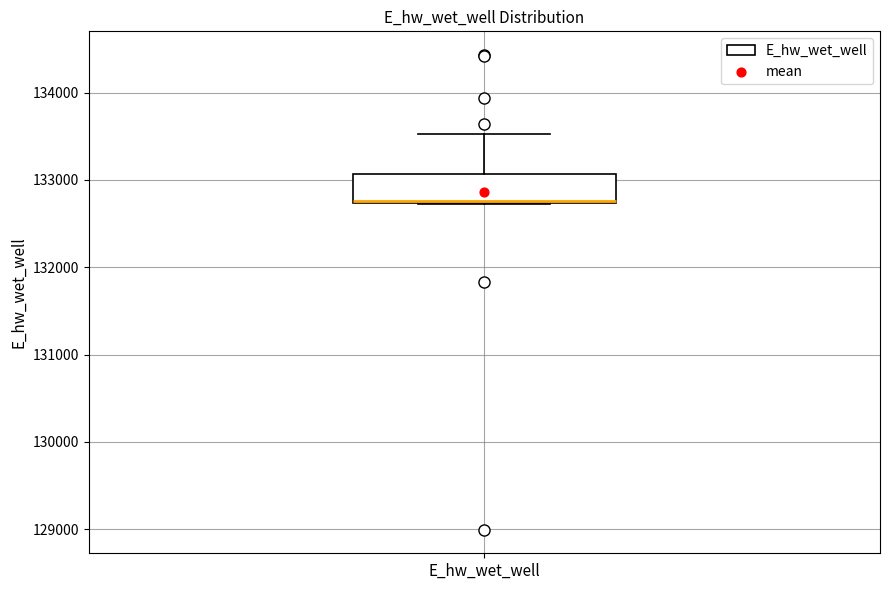

Read this box plot against the y-axis: the position of the median line, the range covered by the box, and the ends of both whiskers. The values are not printed on the chart, so give them approximately, as read against the axis.

median 132800, box 132700 to 133100, whiskers 132700 to 133500